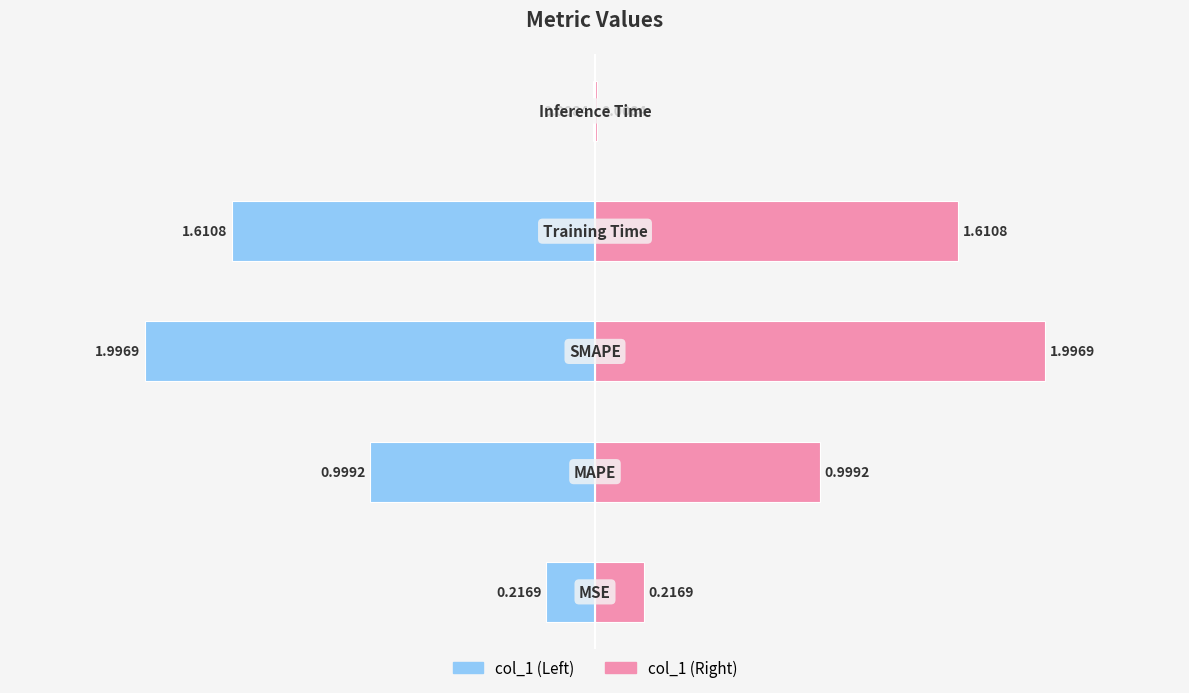

What is the value of the col_1 (right) bar at the 1st from the left?

0.2